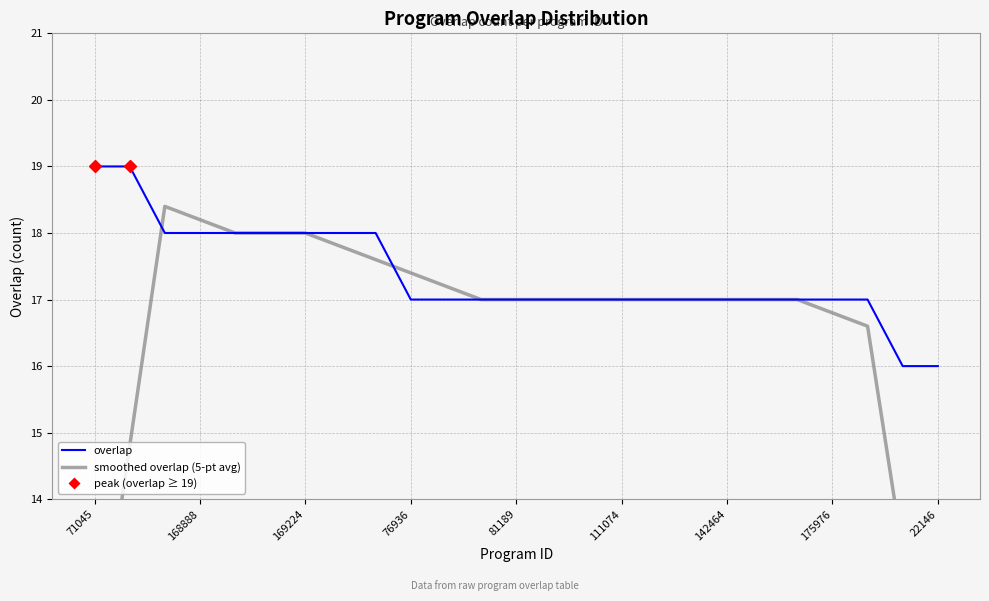

What is the difference between the maximum and minimum values in the smoothed overlap (5-pt avg) series?

8.6